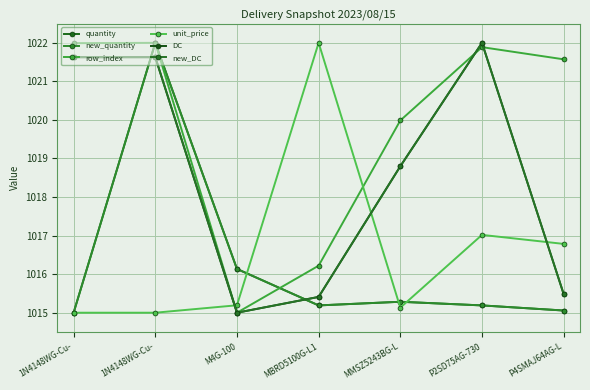

Which label corresponds to the largest value in the chart?

1N4148WG-Cu-